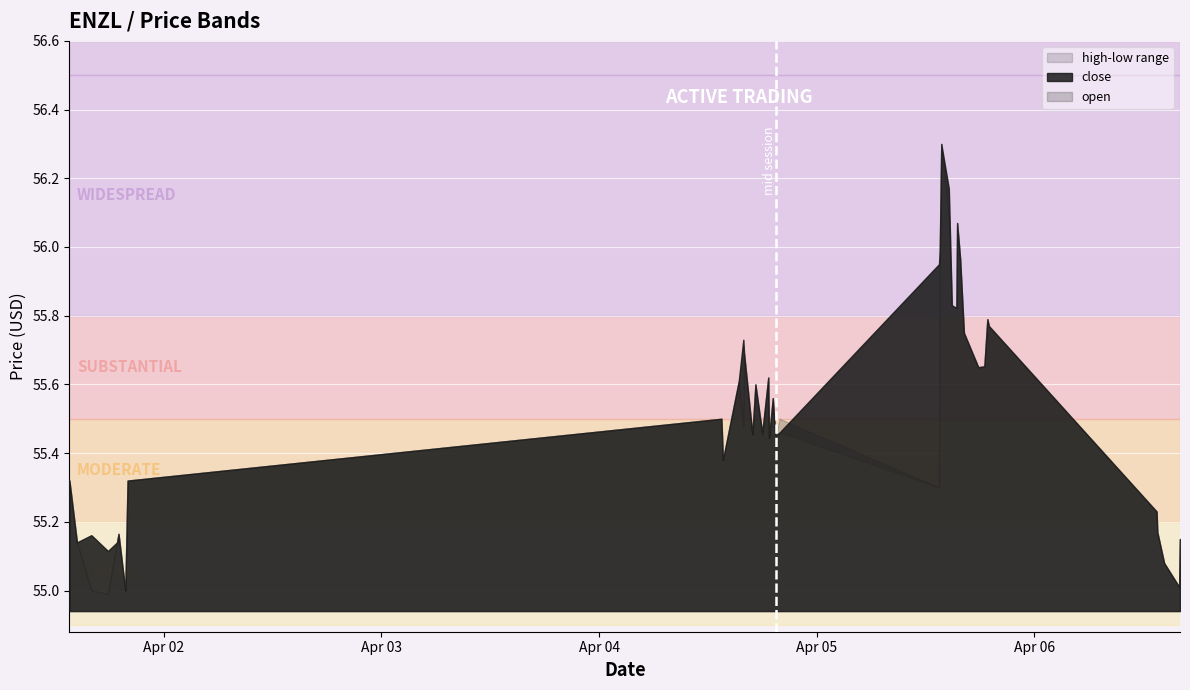

True or false: close has a value of 55.6 at 2022-04-04 17:15:00.

True